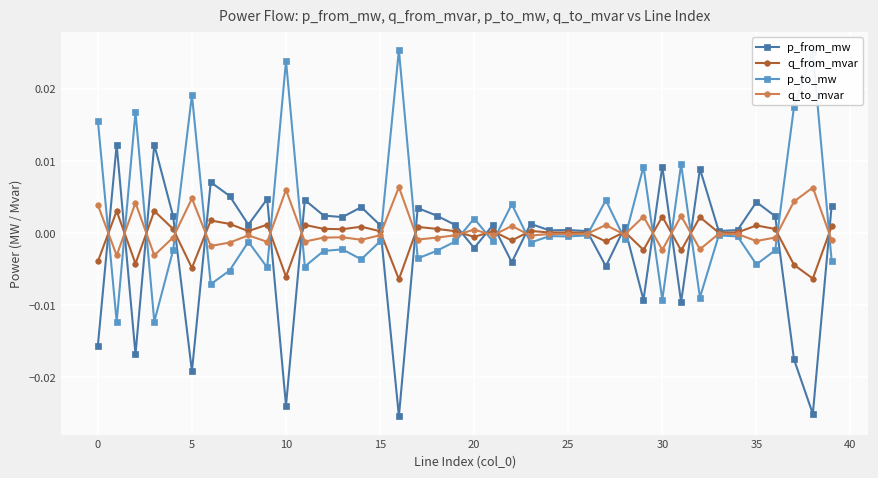

True or false: p_to_mw has more than 0 points higher than both neighbors.

True